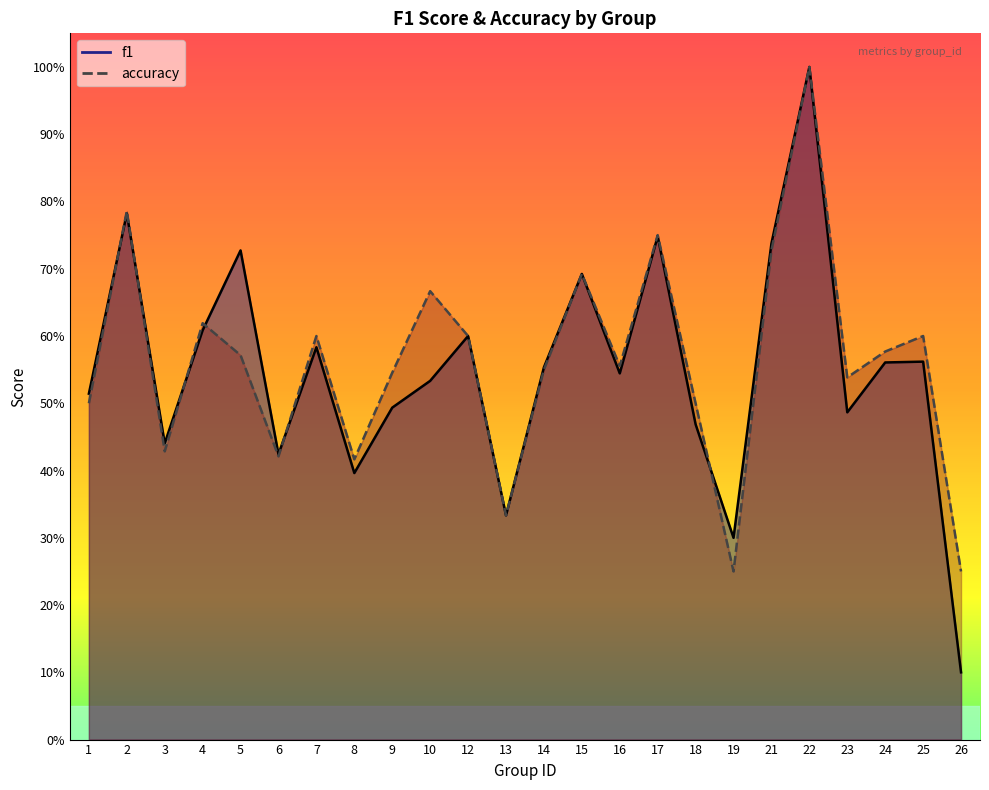

True or false: accuracy has more than 0 interior local peaks.

True